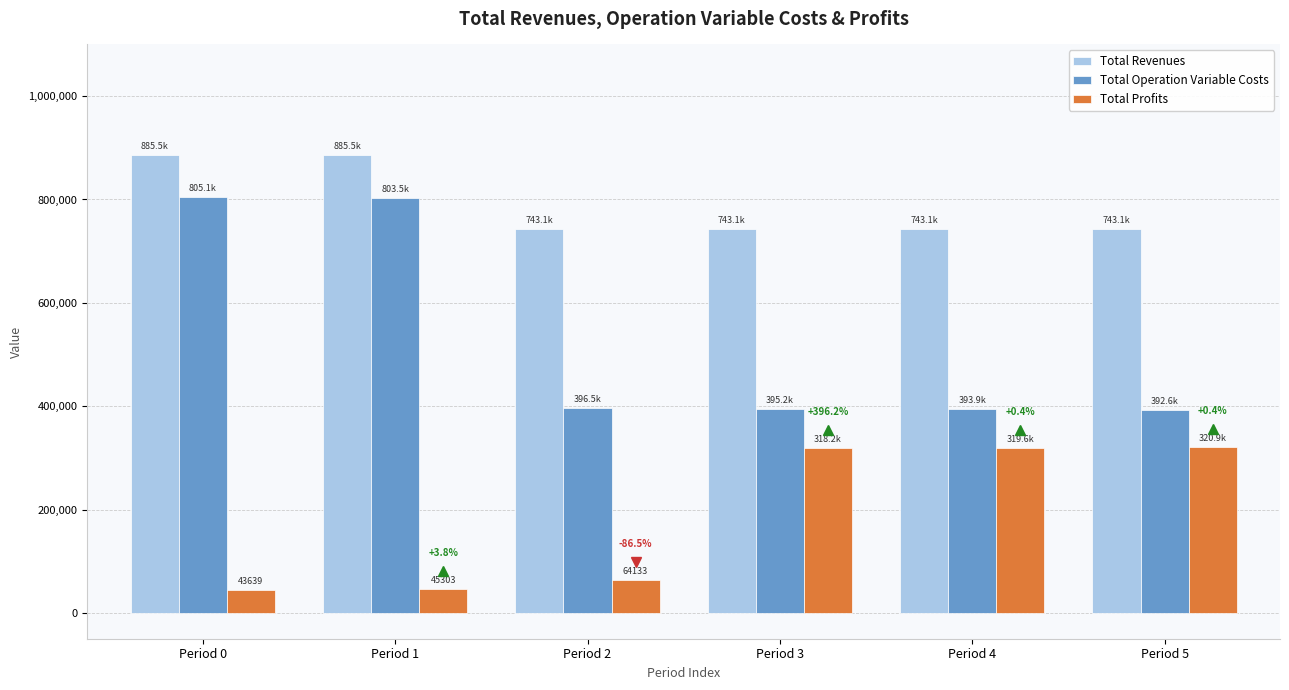

What is the approximate value of Total Revenues at Period 2?

743138.9